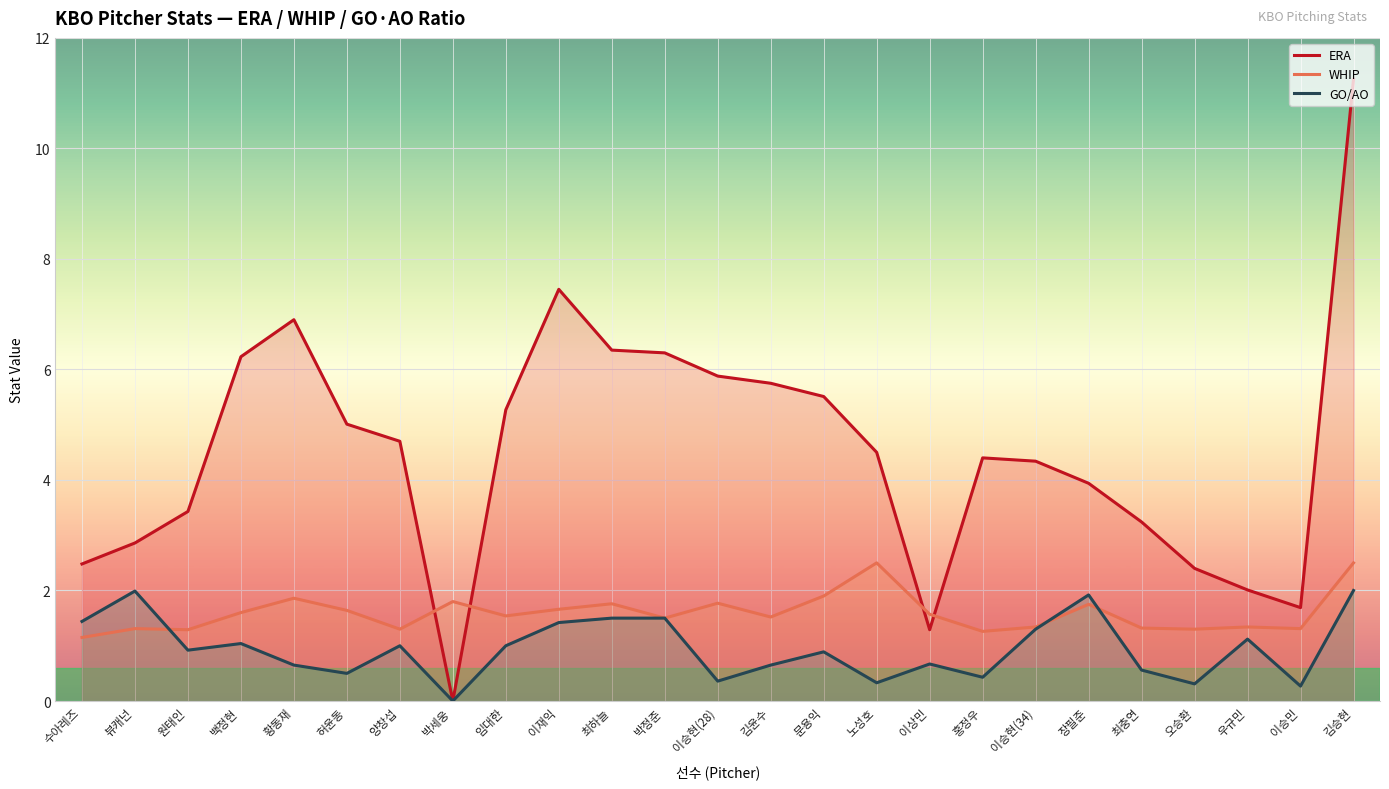

What is the sum of all GO/AO values?

23.8